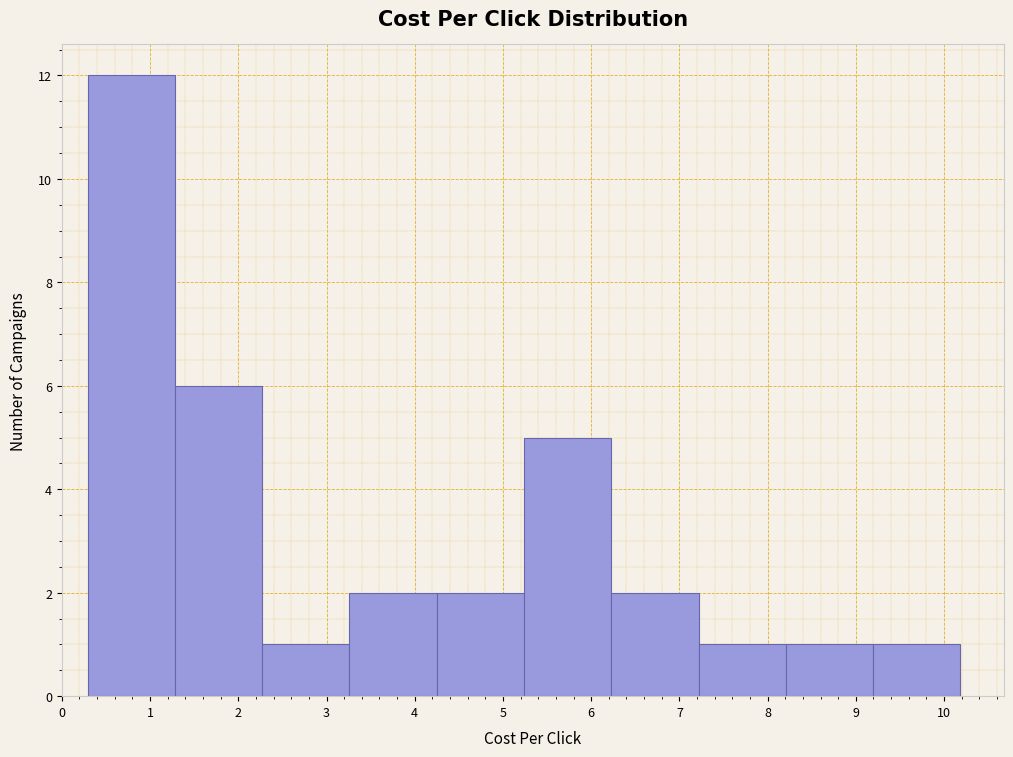

How tall is the bar that spans 3.3 to 4.2 on the x-axis? Neither the bar edges nor the heights are printed on the chart, so give them approximately, as read against the axes.

2